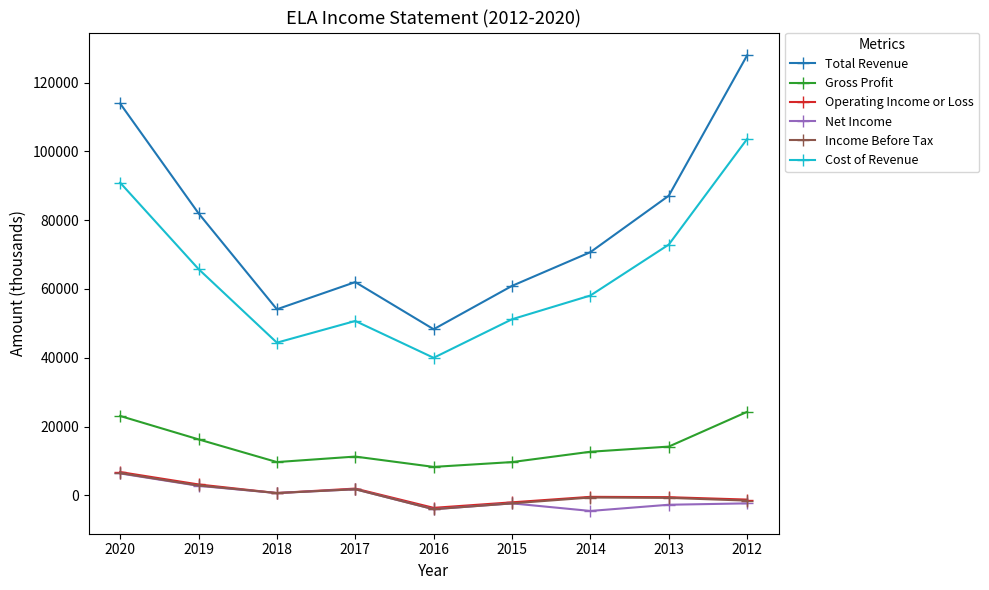

Which series has the largest range (max minus min)?

Total Revenue